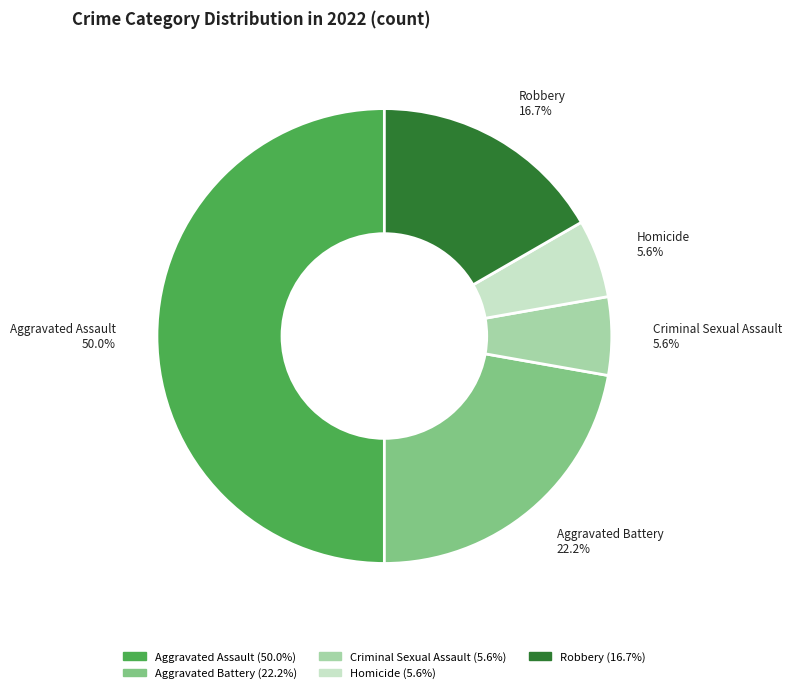

Count the number of slices in the pie.

5